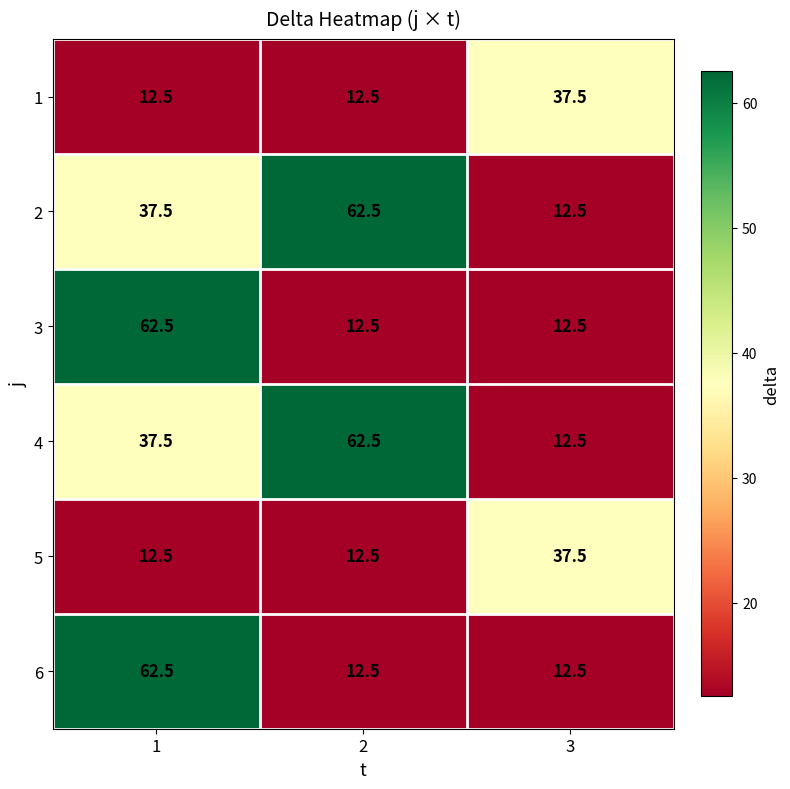

What is the minimum value shown in the chart?

12.5